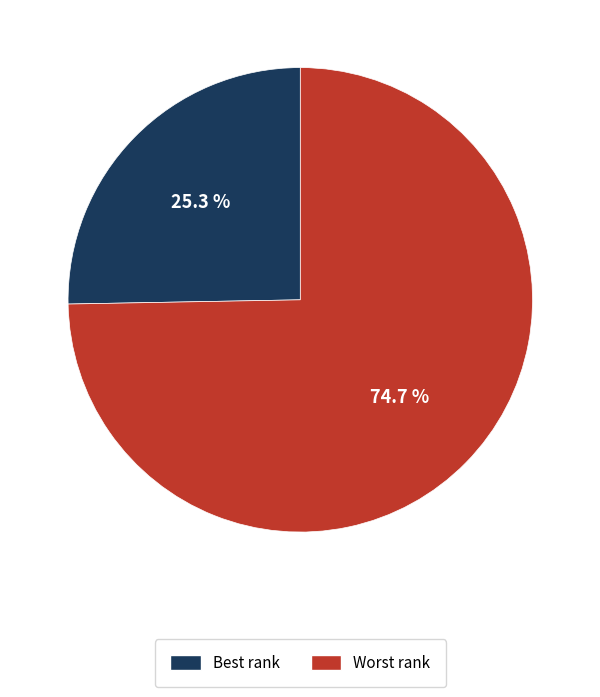

What percentage do Best rank and Worst rank together represent?

100.0%